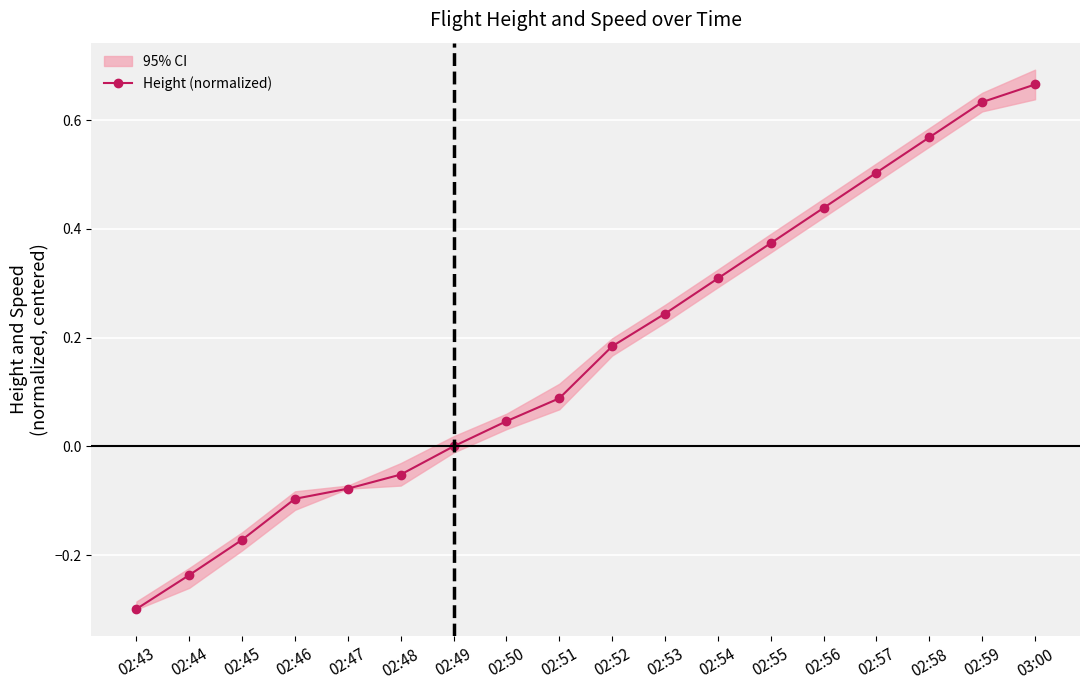

What is the sum of the values at 02:46 and 02:58?

0.5